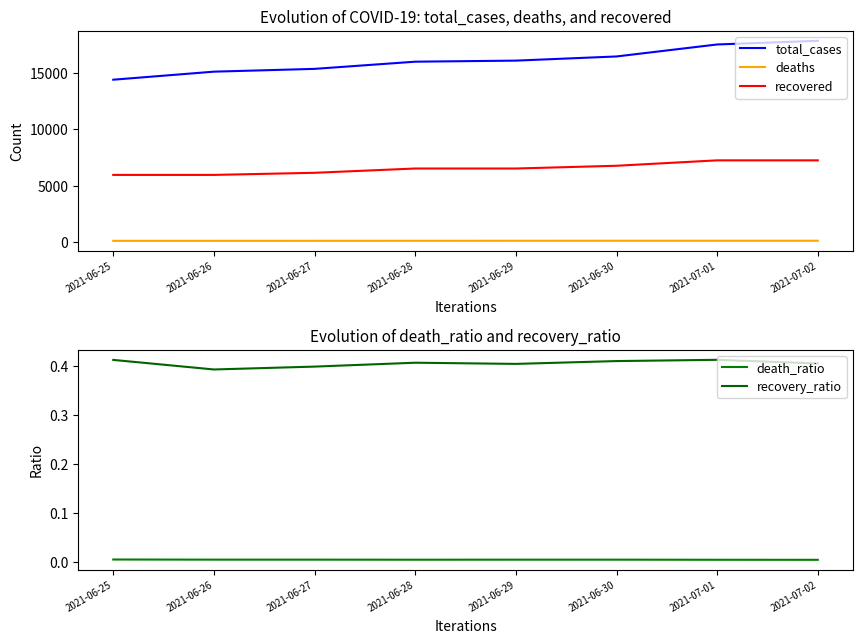

What is the value of the recovered point at the 5th from the left?

6519.0